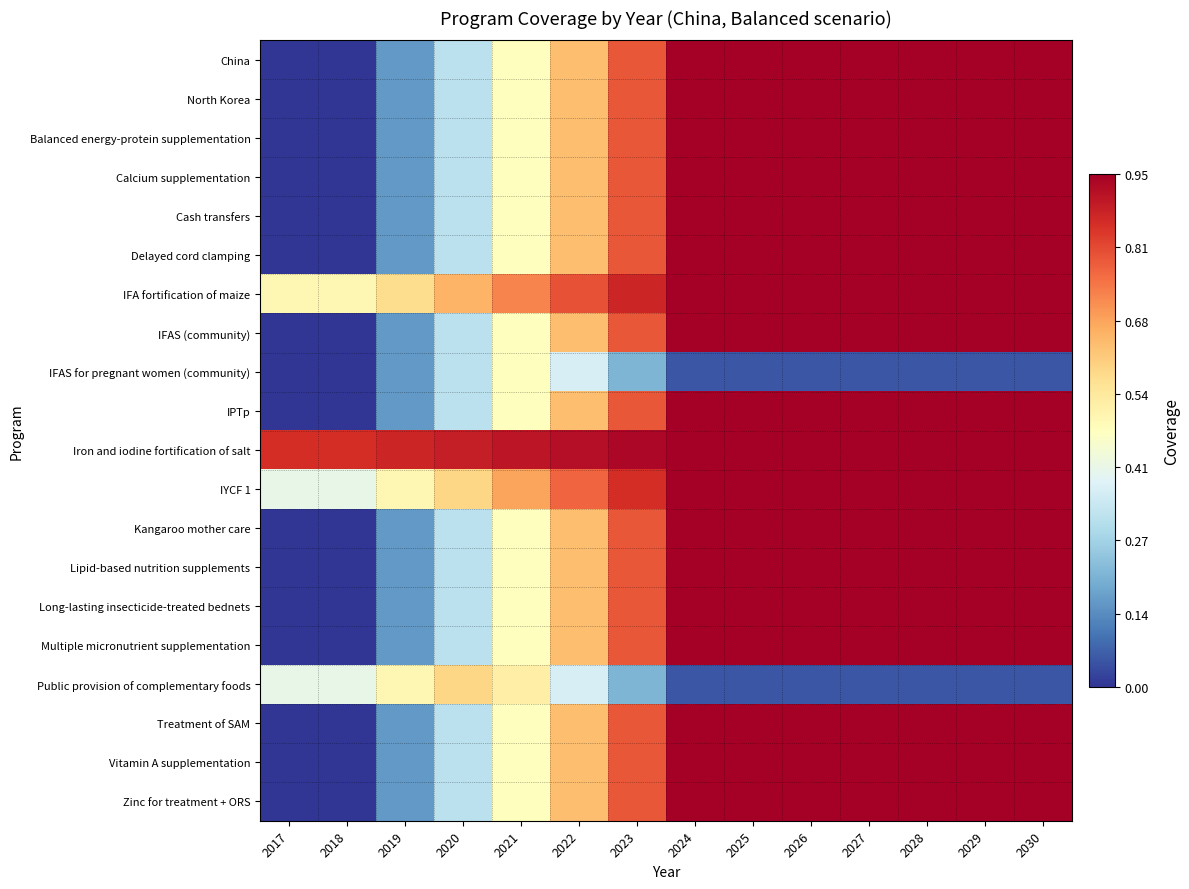

What is the total value across all series at 2019?

5.0